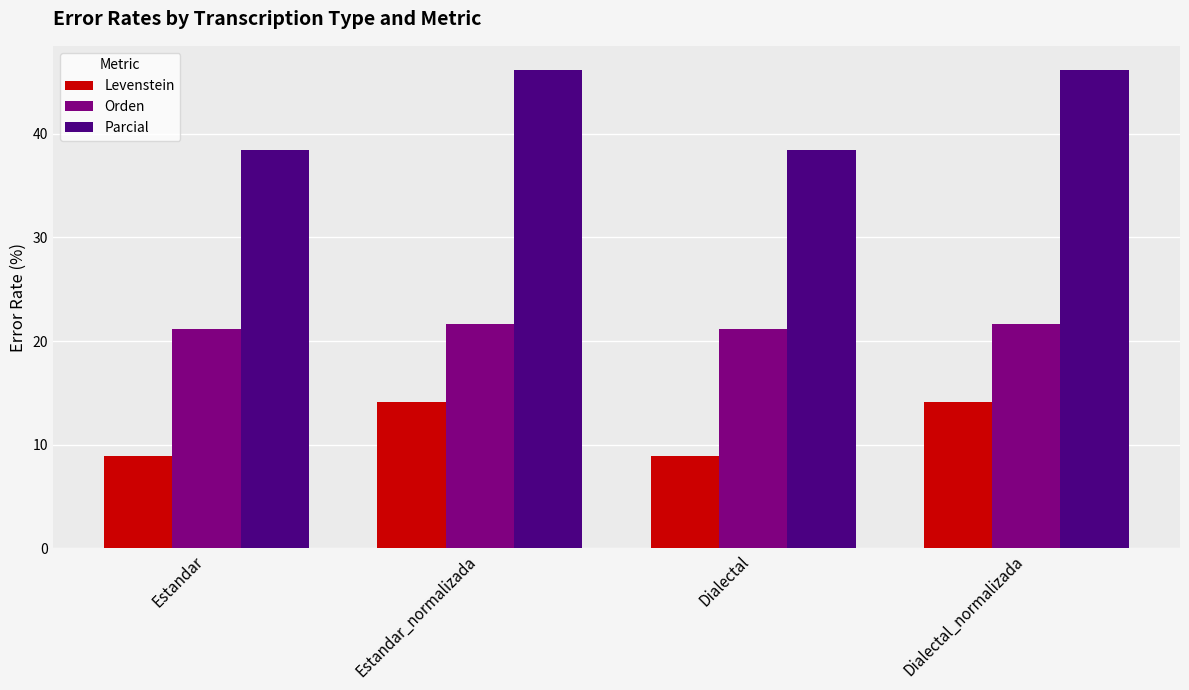

What is the difference between the highest and lowest values at Estandar?

29.6